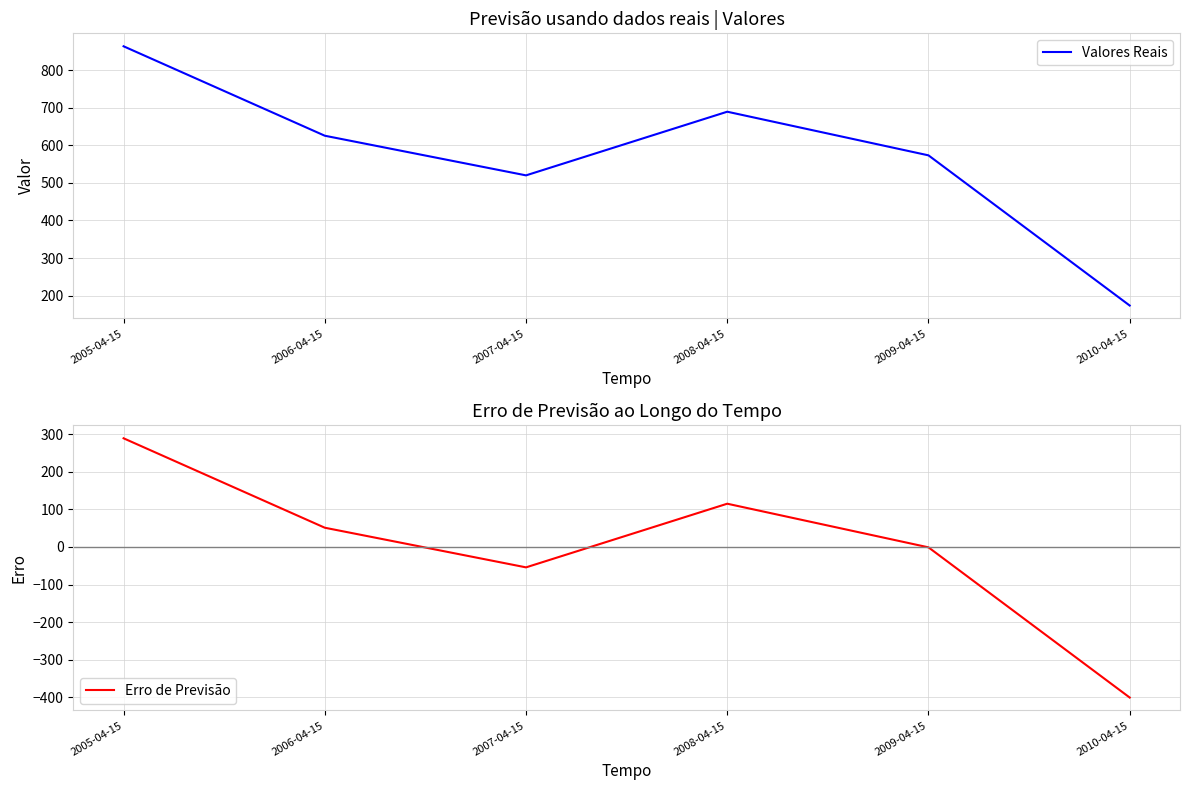

How many values in the Valores Reais series exceed 625?

3